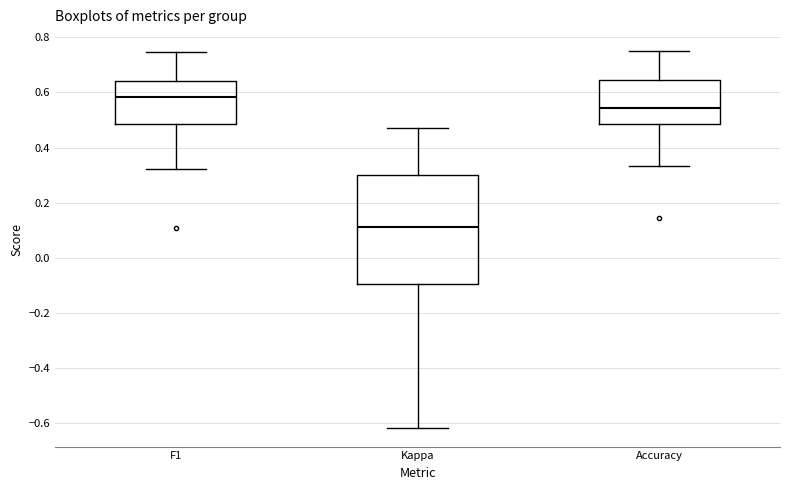

Reading left to right, transcribe this box plot: for each box, give where its median line is, the range the box spans, and where its two whiskers end, as read against the y-axis. The values are not printed on the chart, so give them approximately, as read against the axis.

F1: median 0.58, box 0.48 to 0.64, whiskers 0.32 to 0.74
Kappa: median 0.12, box -0.10 to 0.30, whiskers -0.62 to 0.48
Accuracy: median 0.54, box 0.48 to 0.64, whiskers 0.34 to 0.76